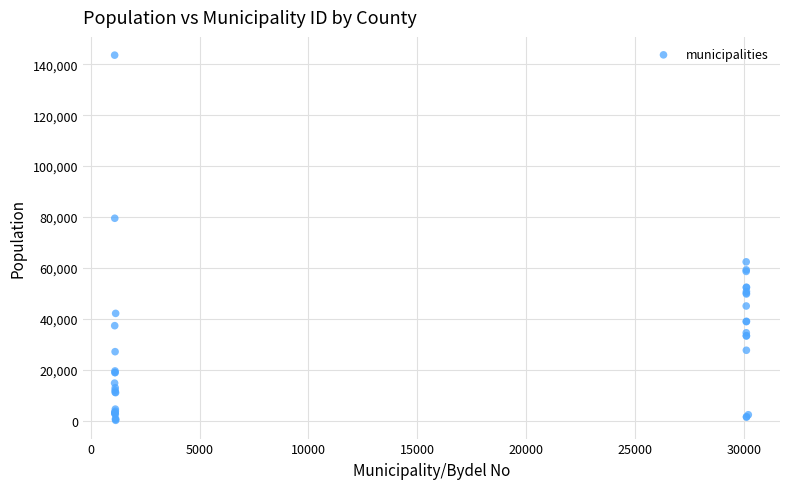

What Y value in the scatter plot is closest to 71886?

79537